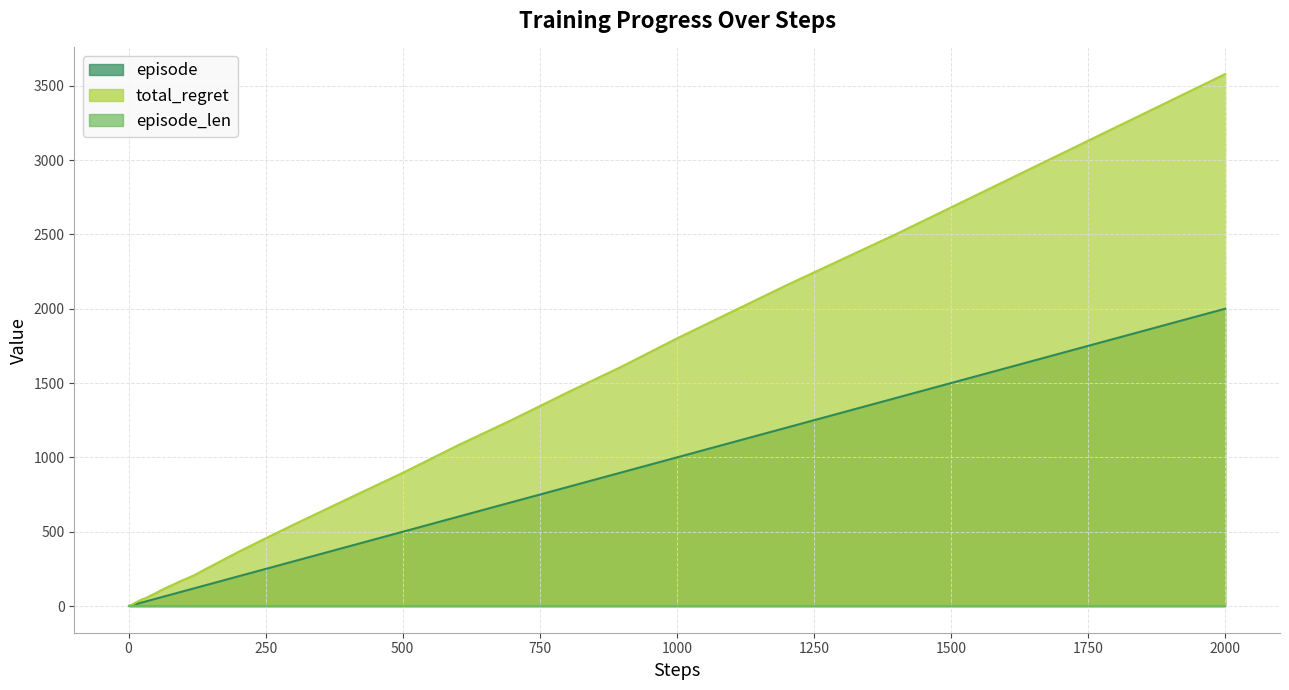

The total_regret series shows 105 at 40. True or false?

False